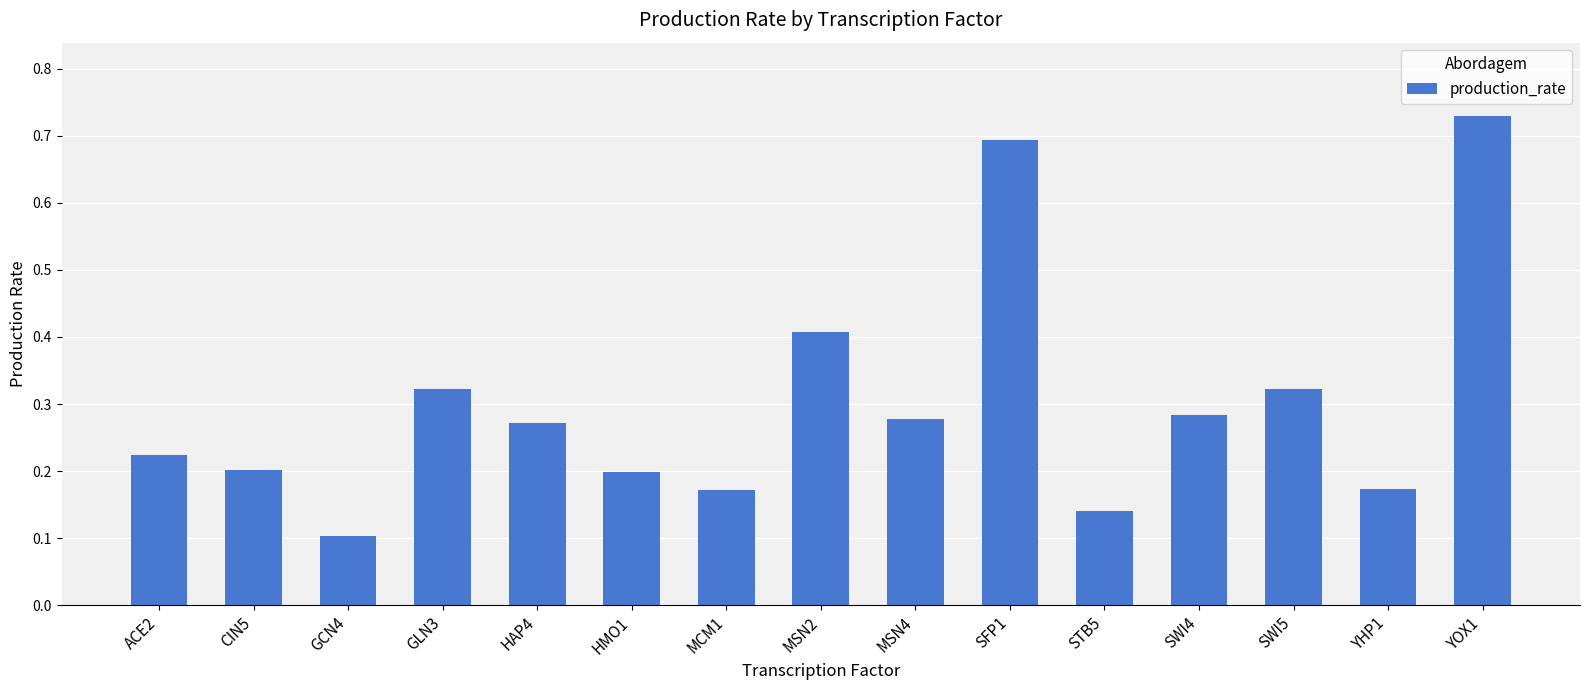

How many values are between 0 and 1?

15